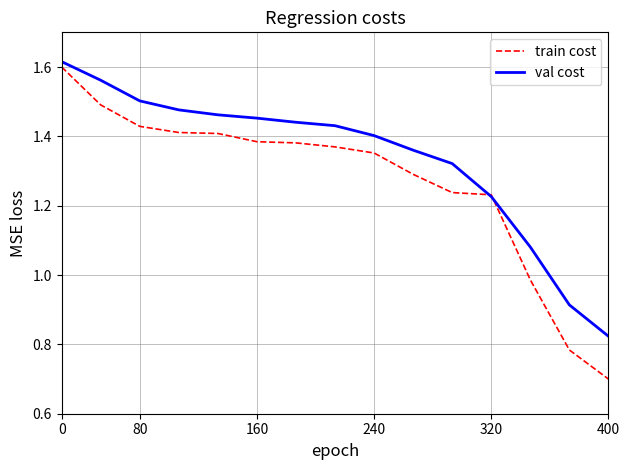

Which series has the largest total across all categories?

val cost